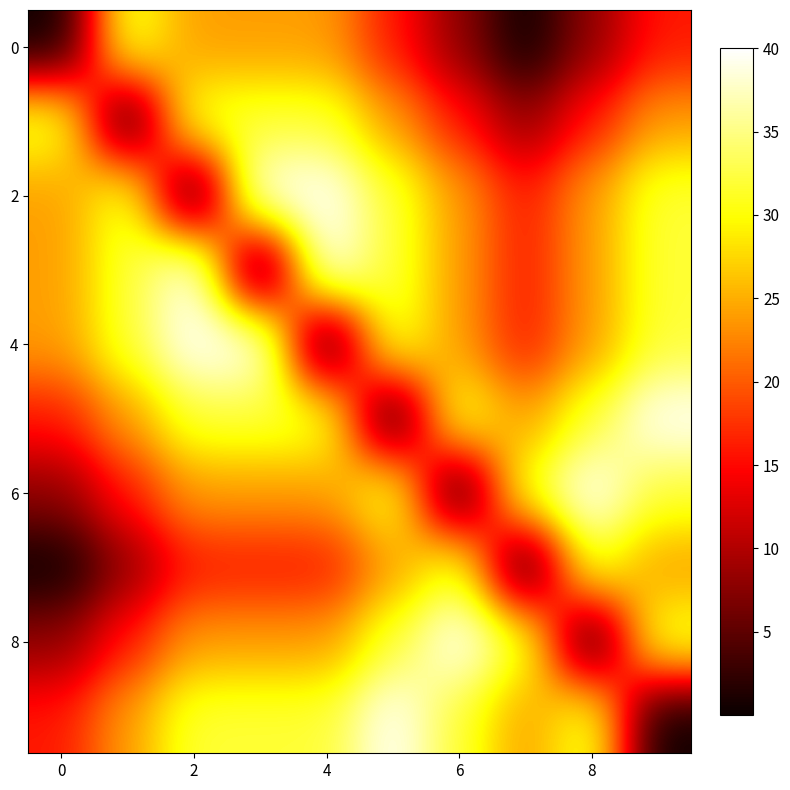

How many categories are shown in the chart?

10